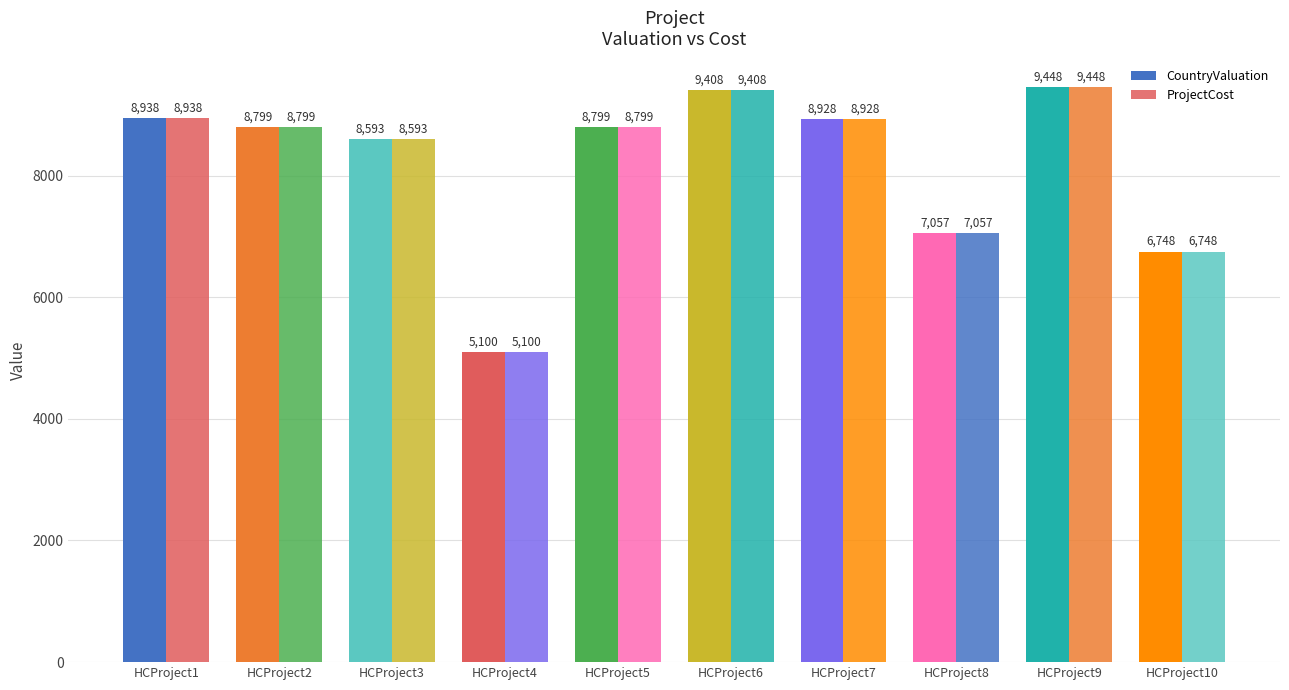

Are the bars grouped side by side (vs. stacked)?

Yes